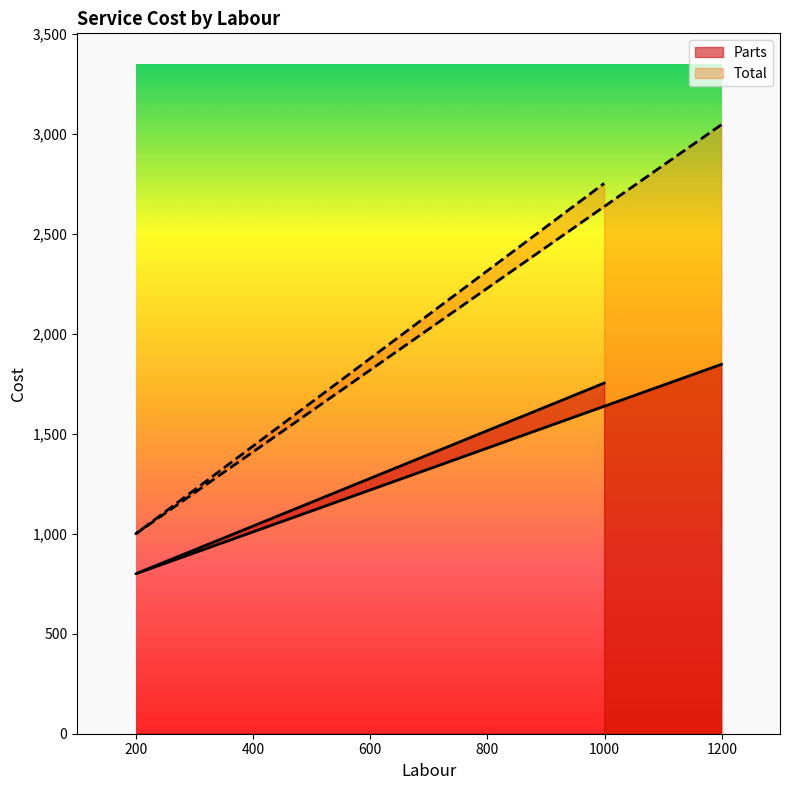

What is the value of the Parts point at the 3rd from the left?

1754.0